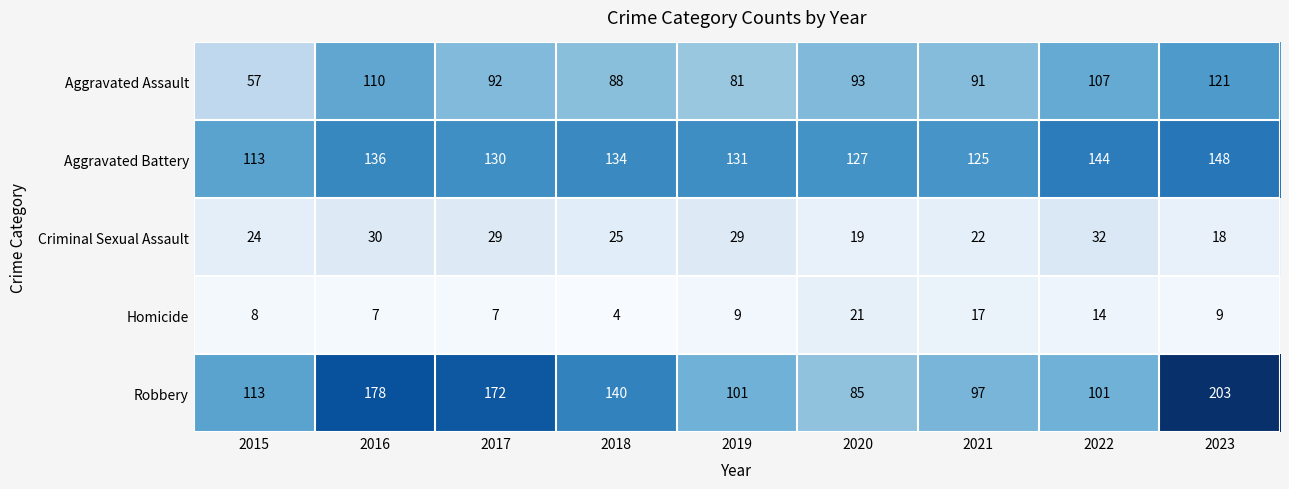

Between 2020 and 2022, which series saw the biggest shift?

Aggravated Battery